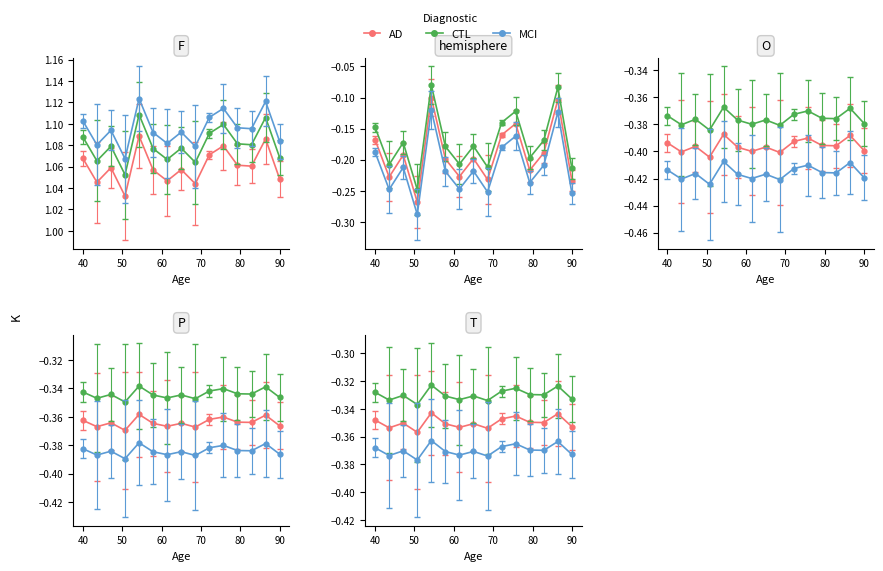

What is the value of the AD point at the 5th from the left?

-0.3